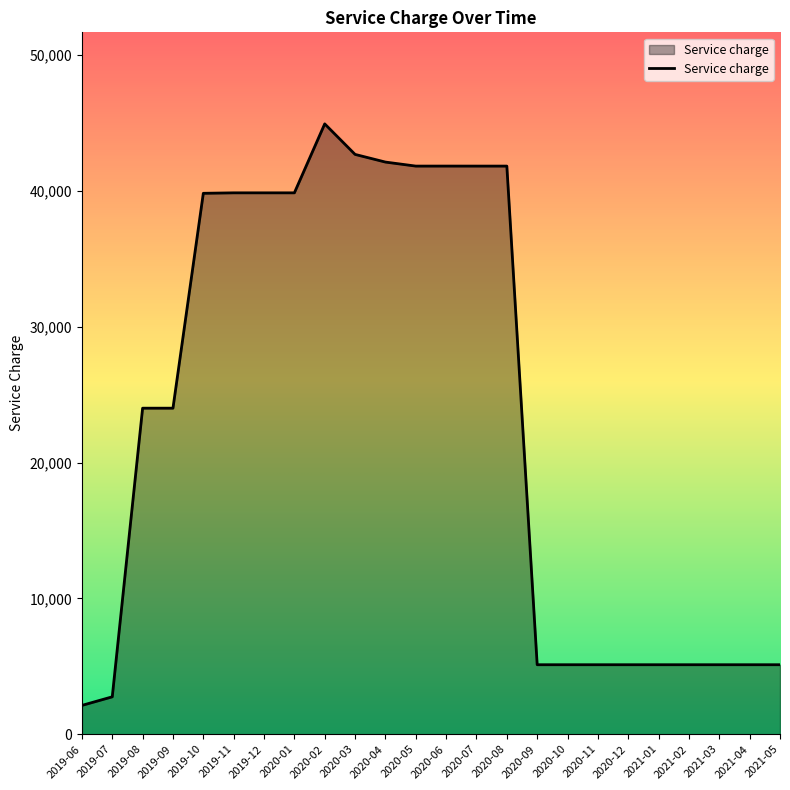

What position from the right is 2019-07?

23